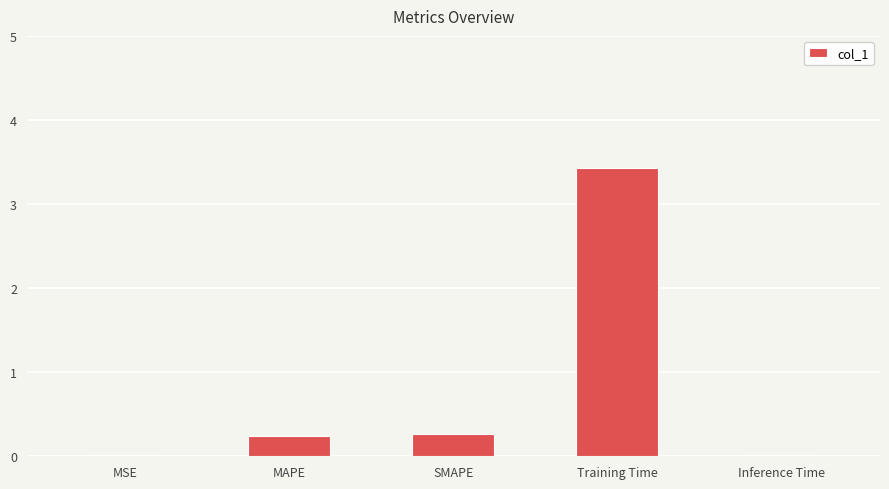

What is the maximum value shown in the chart?

3.4